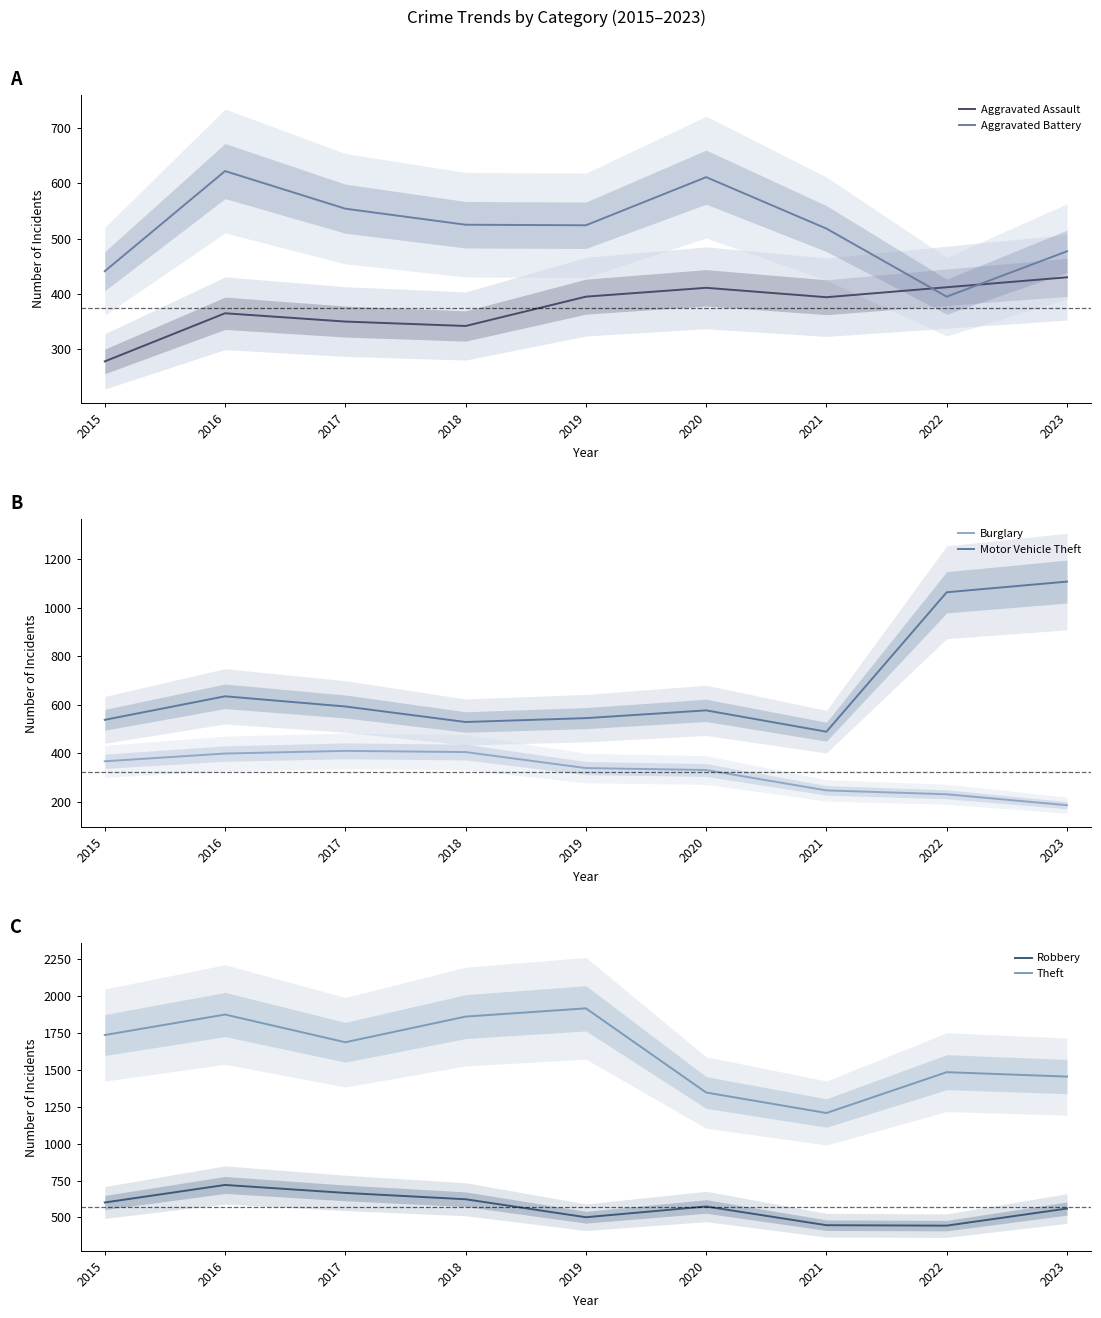

How many lines are shown in the chart?

6